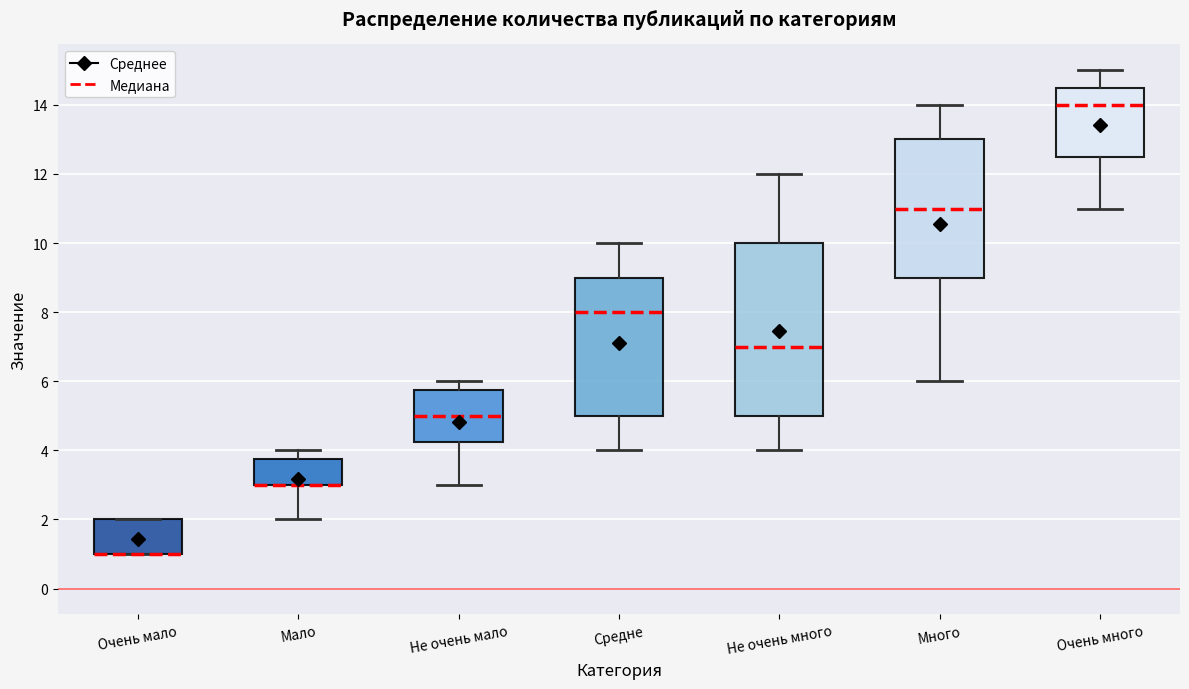

Reading left to right, read every box against the y-axis: the position of its median line, the range the box covers, and the ends of its whiskers. The values are not printed on the chart, so give them approximately, as read against the axis.

Очень мало: median 1.0 (drawn on the box's lower edge), box 1.0 to 2.0, whiskers 1.0 to 2.0
Мало: median 3.0 (drawn on the box's lower edge), box 3.0 to 3.8, whiskers 2.0 to 4.0
Не очень мало: median 5.0, box 4.2 to 5.8, whiskers 3.0 to 6.0
Средне: median 8.0, box 5.0 to 9.0, whiskers 4.0 to 10.0
Не очень много: median 7.0, box 5.0 to 10.0, whiskers 4.0 to 12.0
Много: median 11.0, box 9.0 to 13.0, whiskers 6.0 to 14.0
Очень много: median 14.0, box 12.6 to 14.6, whiskers 11.0 to 15.0